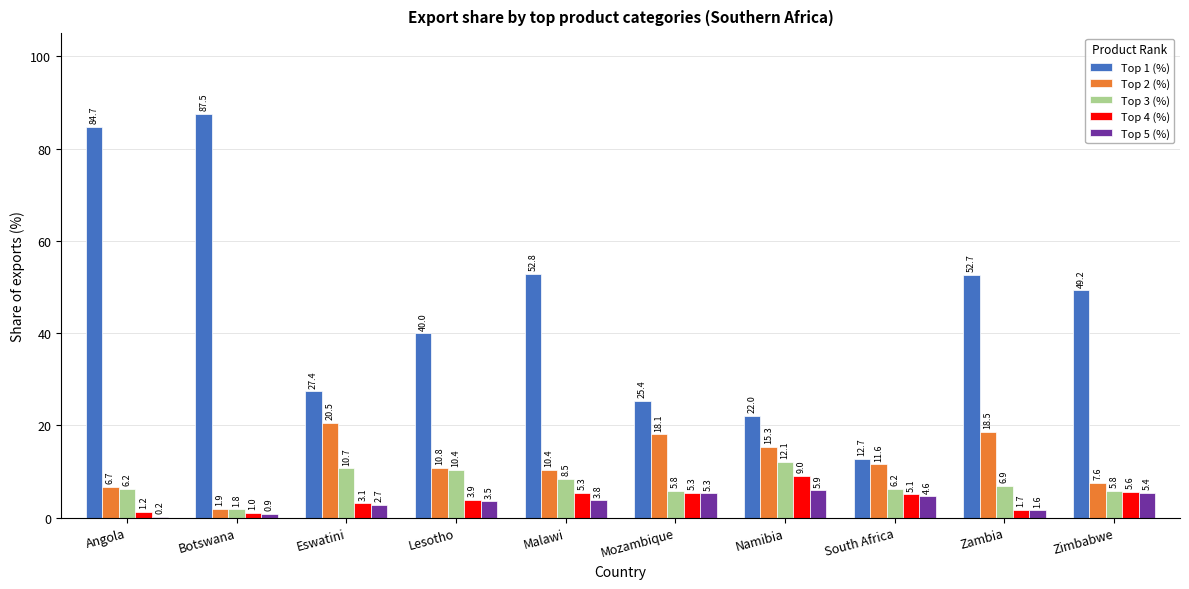

Is the value of Top 4 (%) at Namibia greater than the value of Top 3 (%) at Mozambique?

Yes